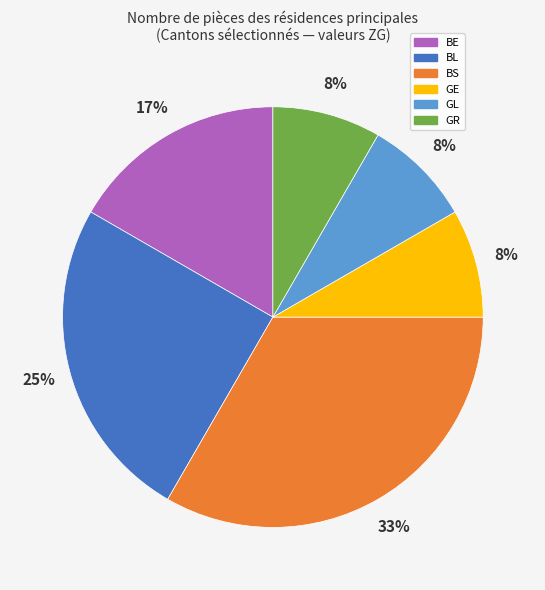

To the nearest percent, what percentage of the pie is BE?

17%